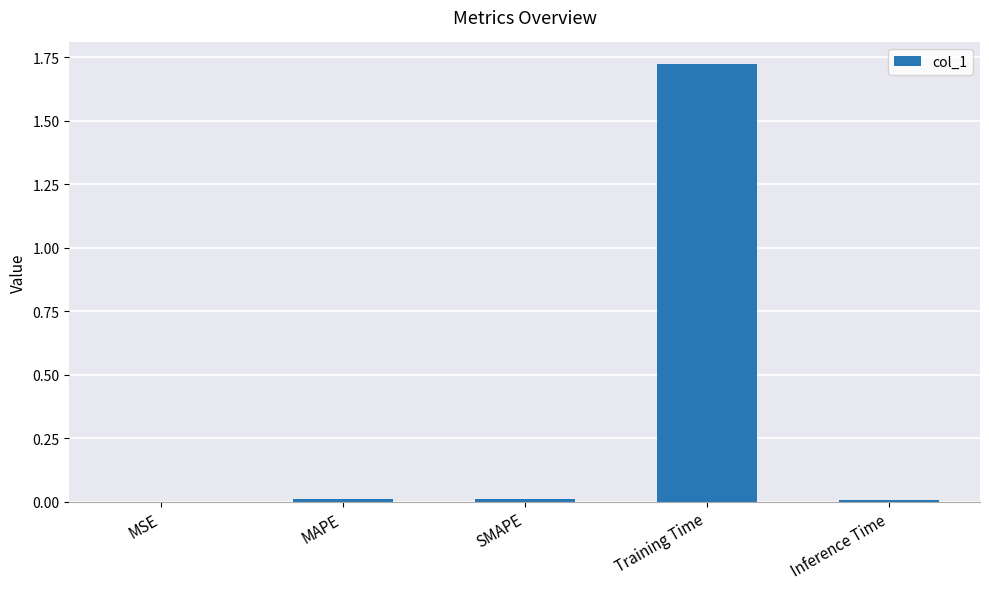

Is it true that the value at SMAPE is 0.0?

True